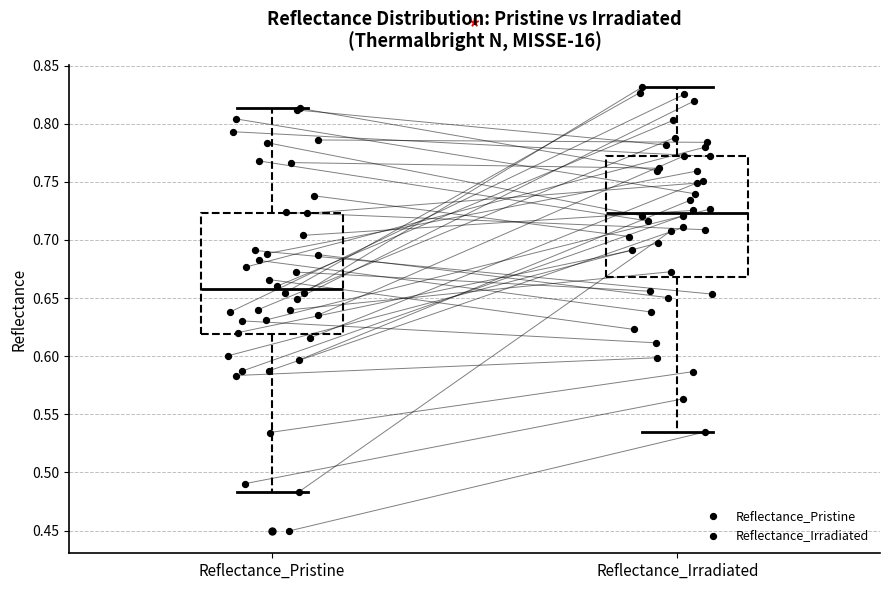

Where is the upper edge of the box for Reflectance_Irradiated on the y-axis? The values are not printed on the chart, so give them approximately, as read against the axis.

0.770